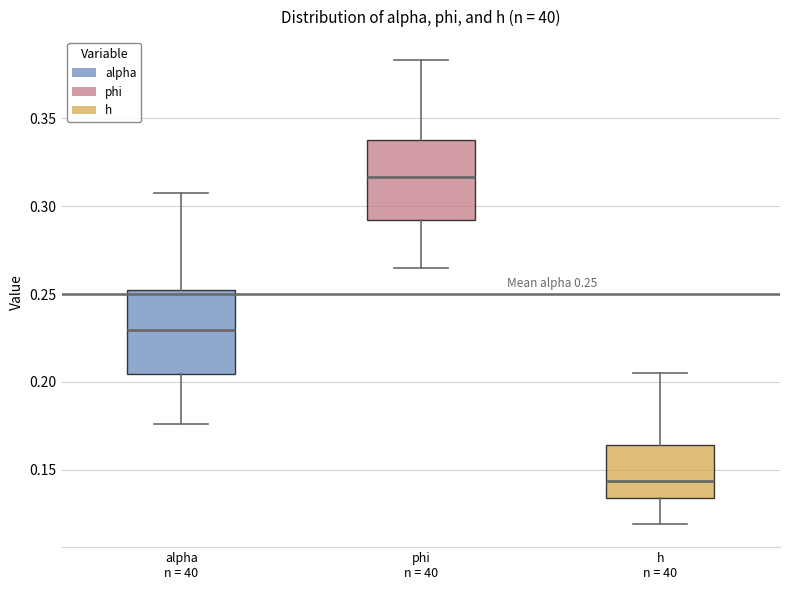

Which box has the lowest median line?

h n = 40